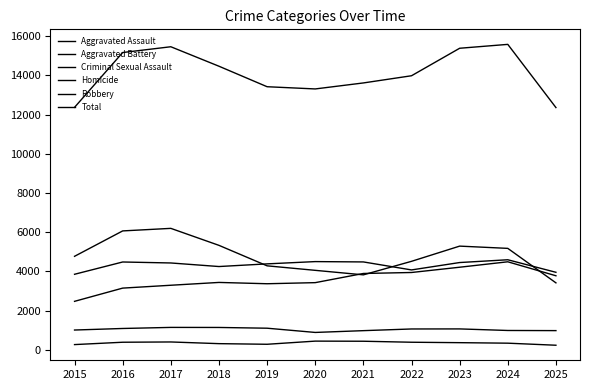

What is the difference between the Homicide values at 2025 and 2019?

49